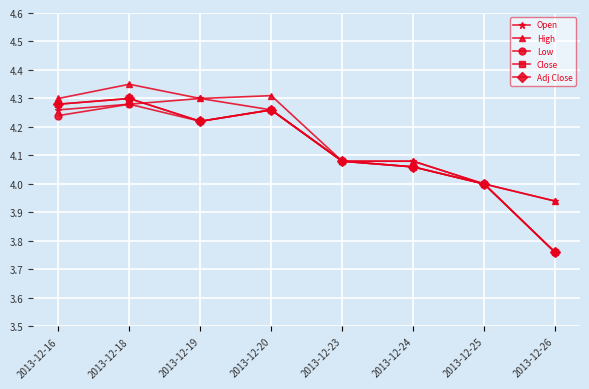

Is this an area chart (filled region under the line)?

No